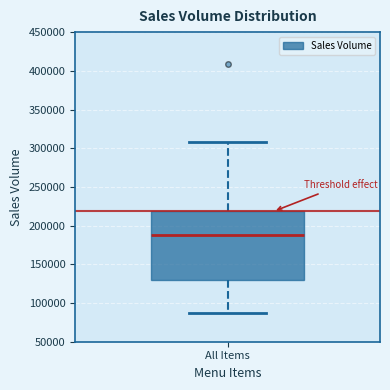

Where does the lower whisker of the box for All Items end on the y-axis? The values are not printed on the chart, so give them approximately, as read against the axis.

85000